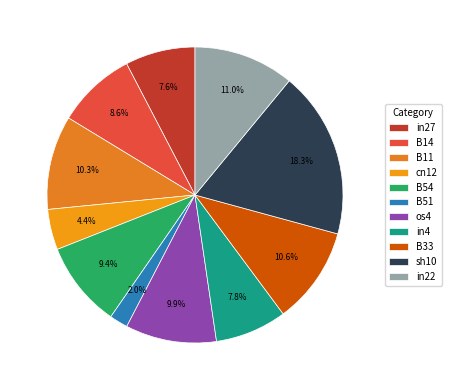

What percentage is the sh10 slice, to the nearest percent?

18%